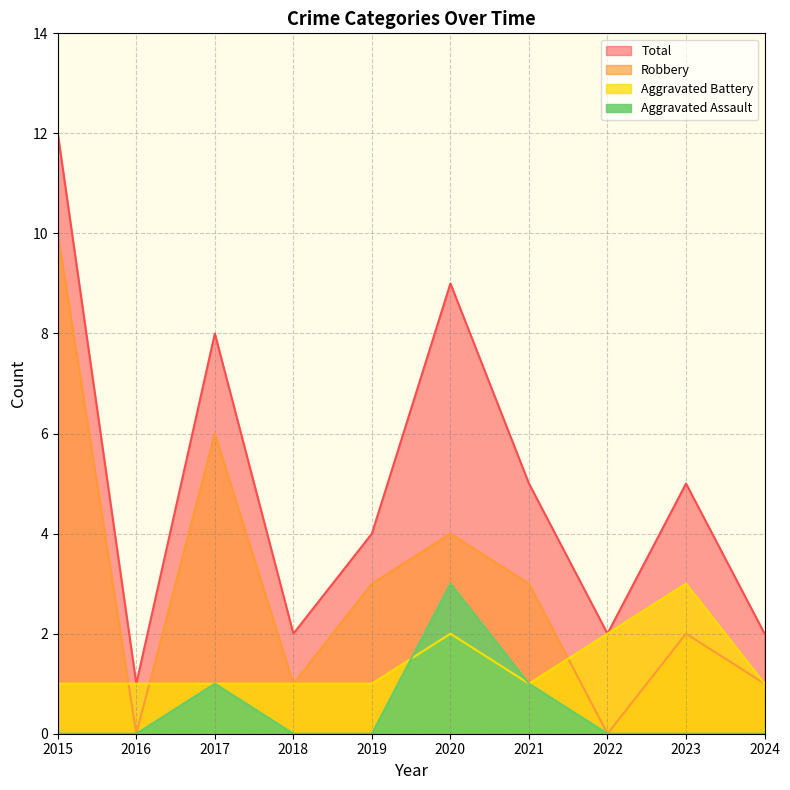

Which has a higher value, 2015 or 2022?

2015